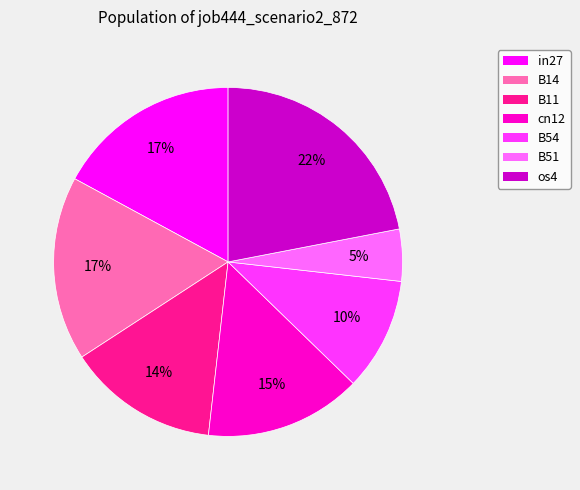

Do cn12 and B11 together represent more than half of the pie?

No